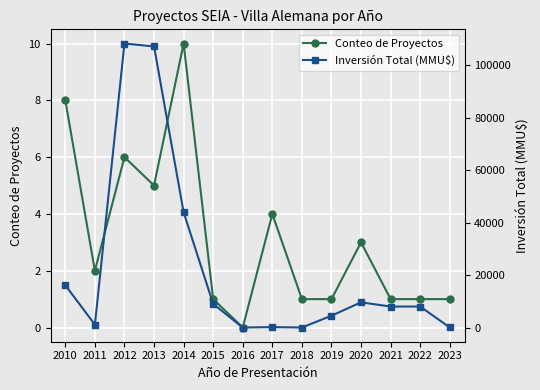

Where is the first local maximum for Conteo de Proyectos?

2012